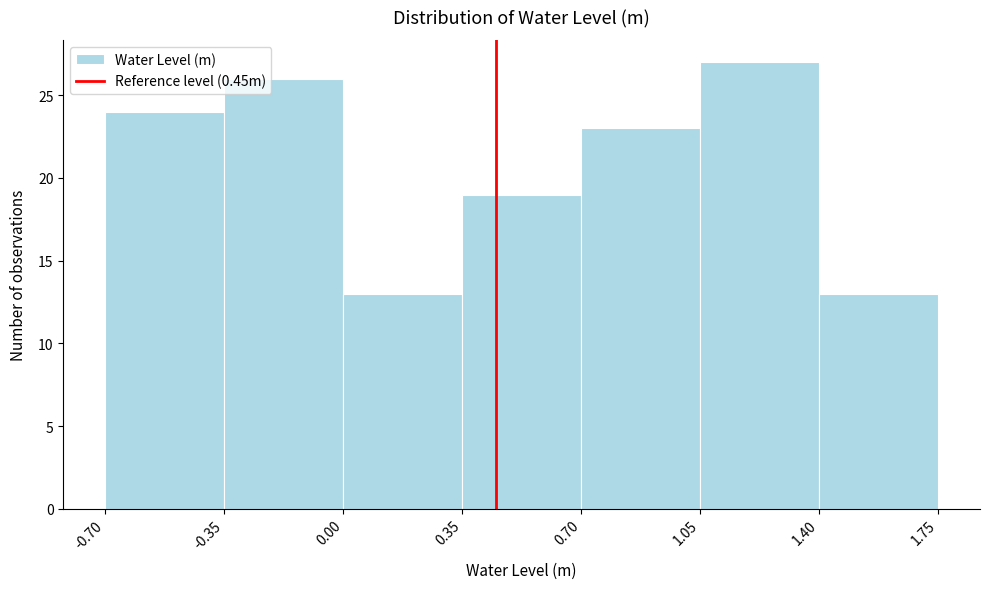

How tall is the bar that spans 0.70 to 1.05 on the x-axis? The values are not printed on the chart, so give them approximately, as read against the axis.

23